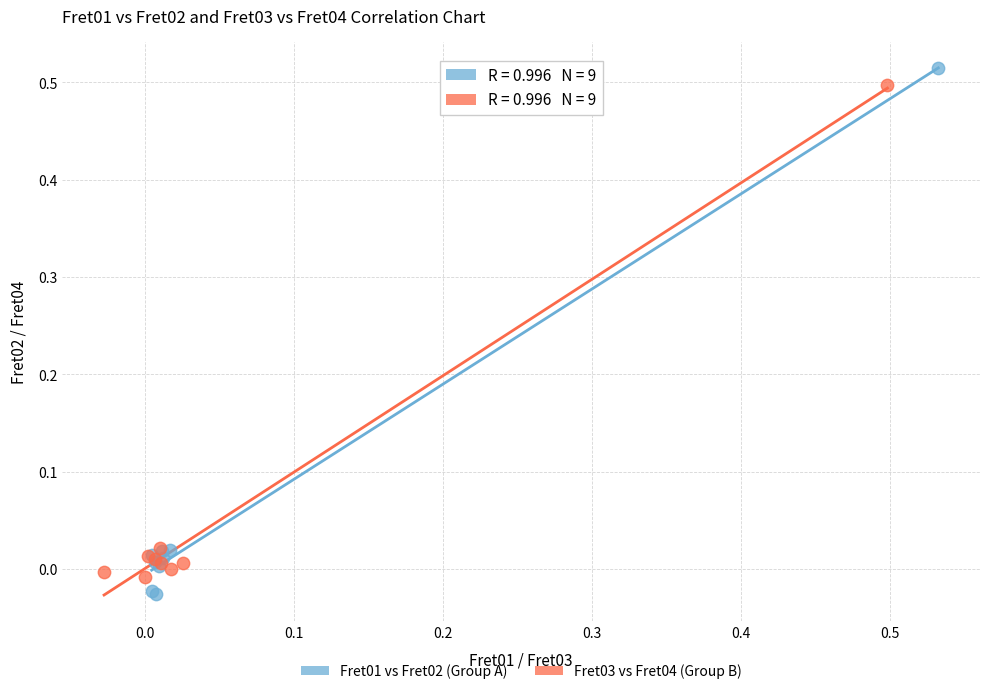

Which series has the widest spread of Y values?

Fret01 vs Fret02 (Group A)